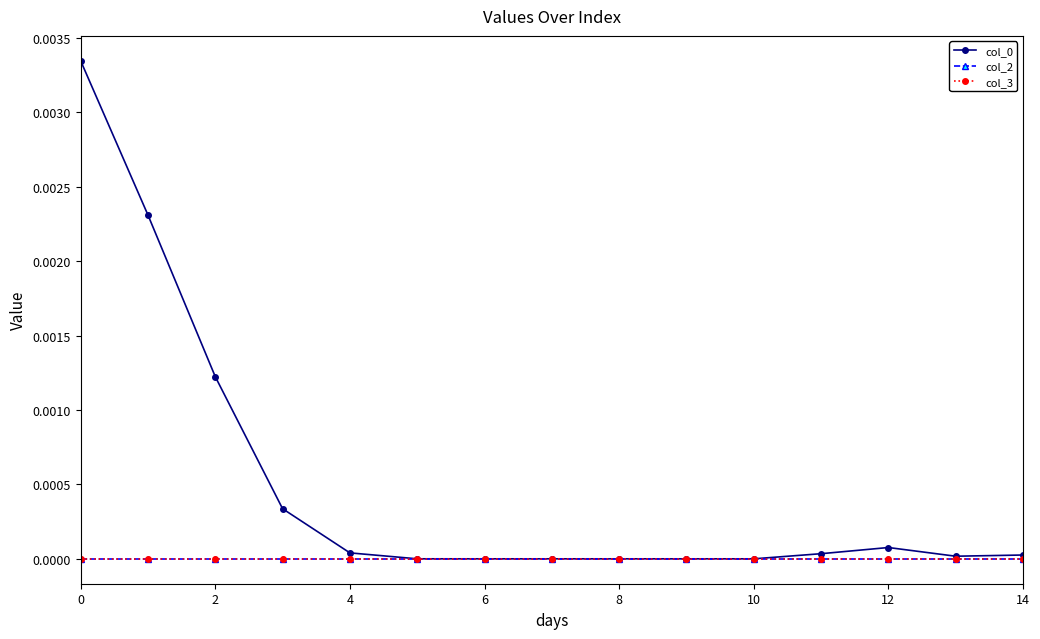

True or false: col_0 and col_3 intersect in this chart.

False